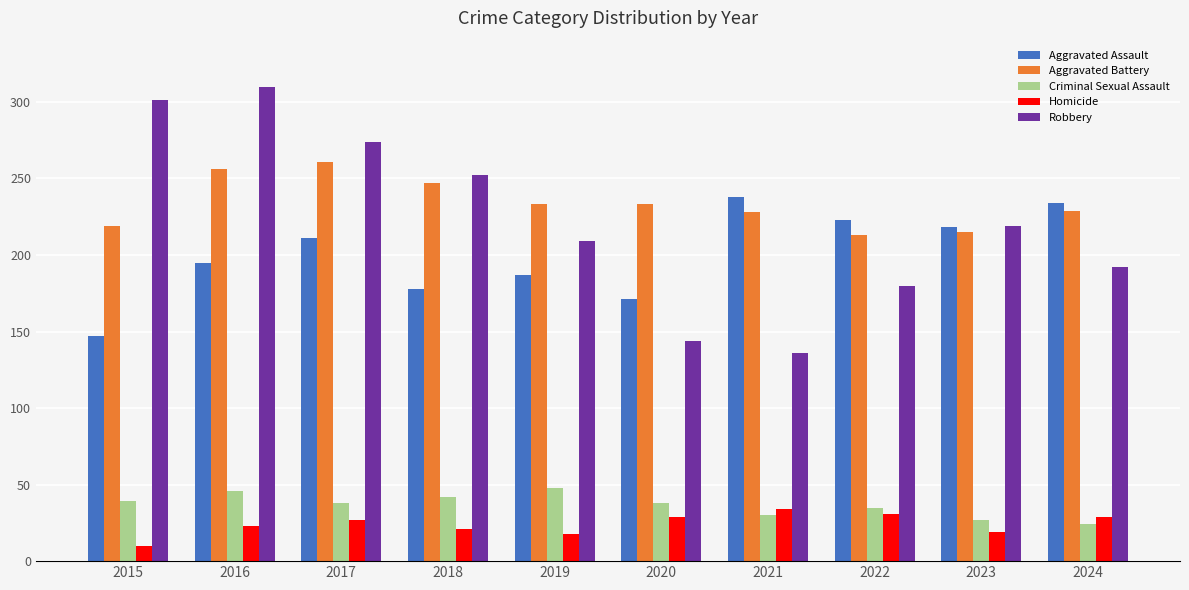

Rank the series by their maximum value, from highest to lowest.

Robbery, Aggravated Battery, Aggravated Assault, Criminal Sexual Assault, Homicide